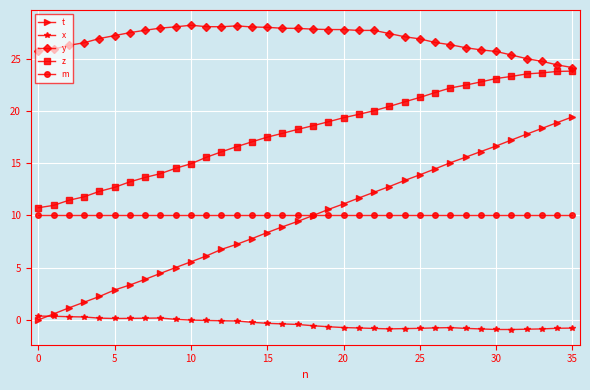

Which series has the largest total across all categories?

y